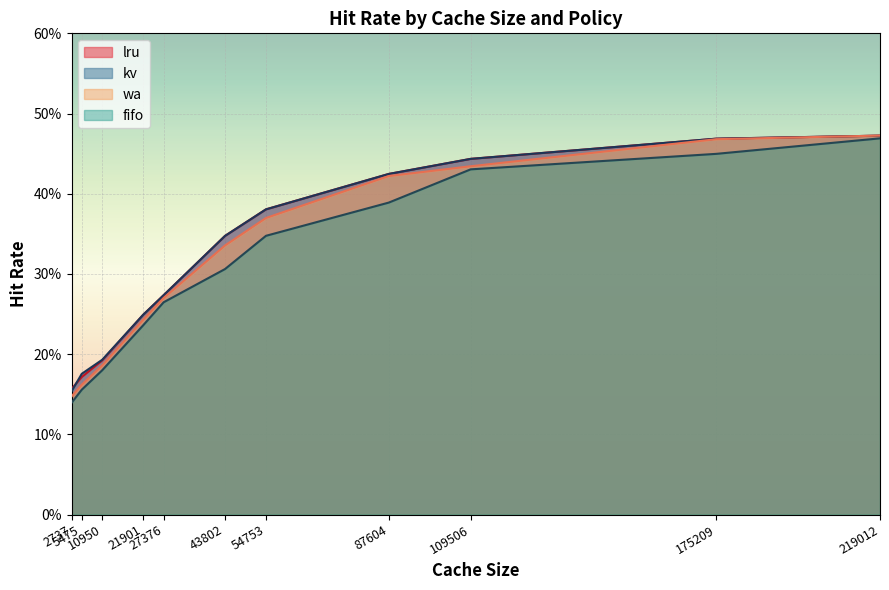

True or false: wa and kv cross at least once.

True